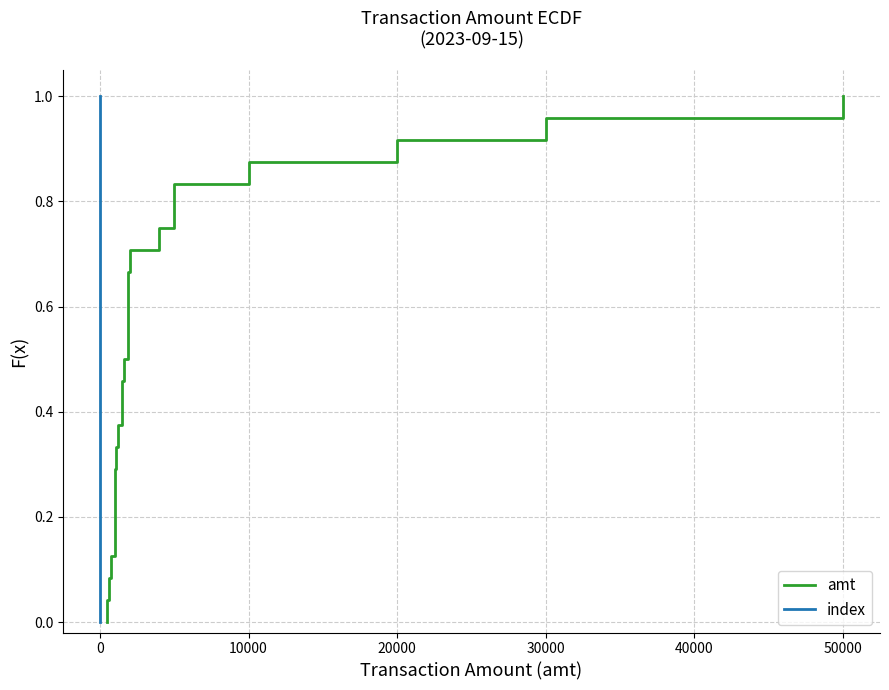

The amt series shows 0.3 at 15. True or false?

False